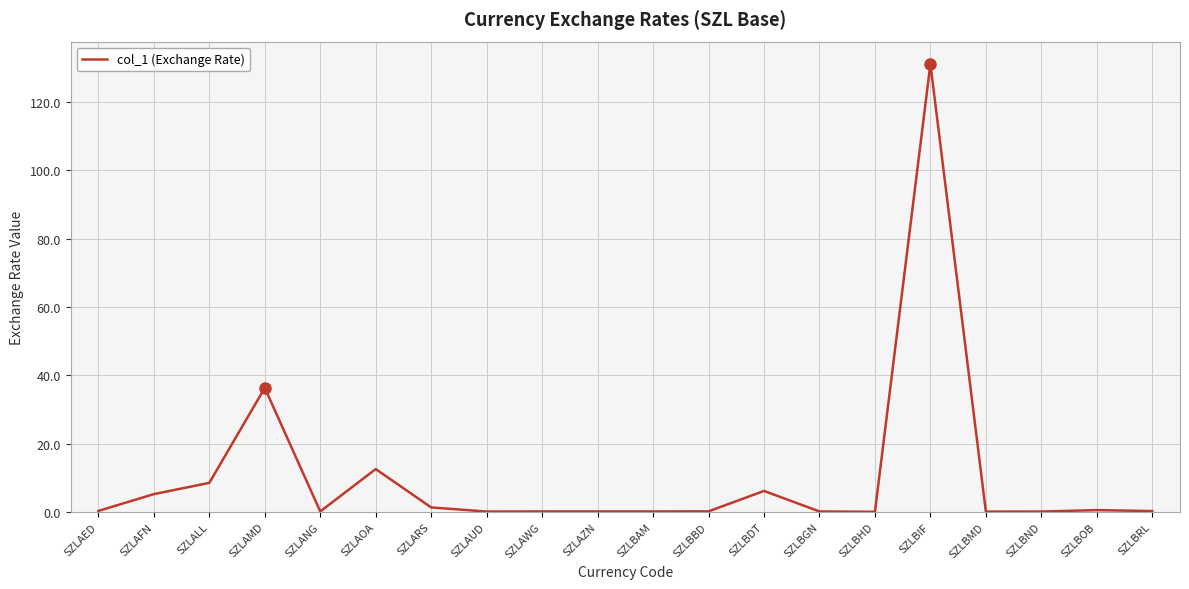

Read the value at SZLAOA.

12.5